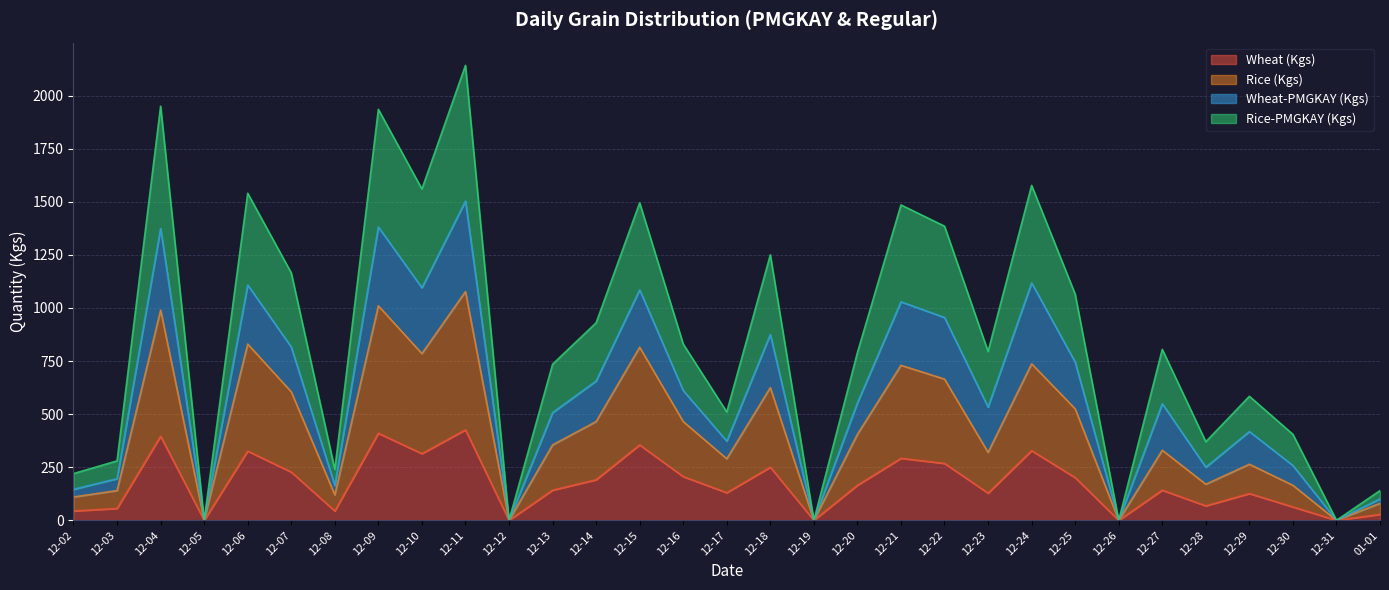

Does the chart have visible grid lines?

Yes